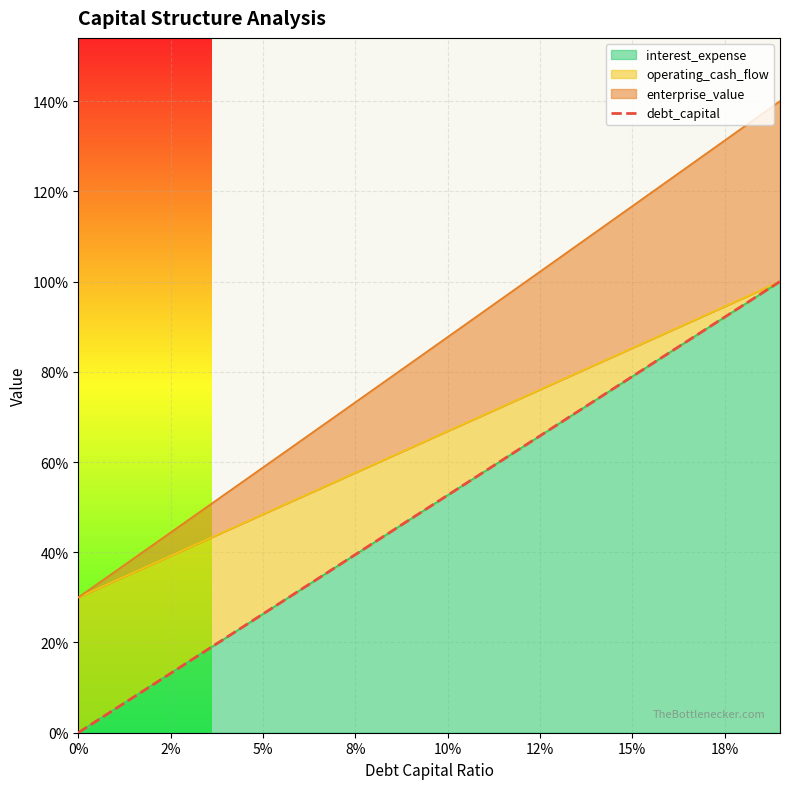

True or false: there are more than 2 points higher than both neighbors.

False